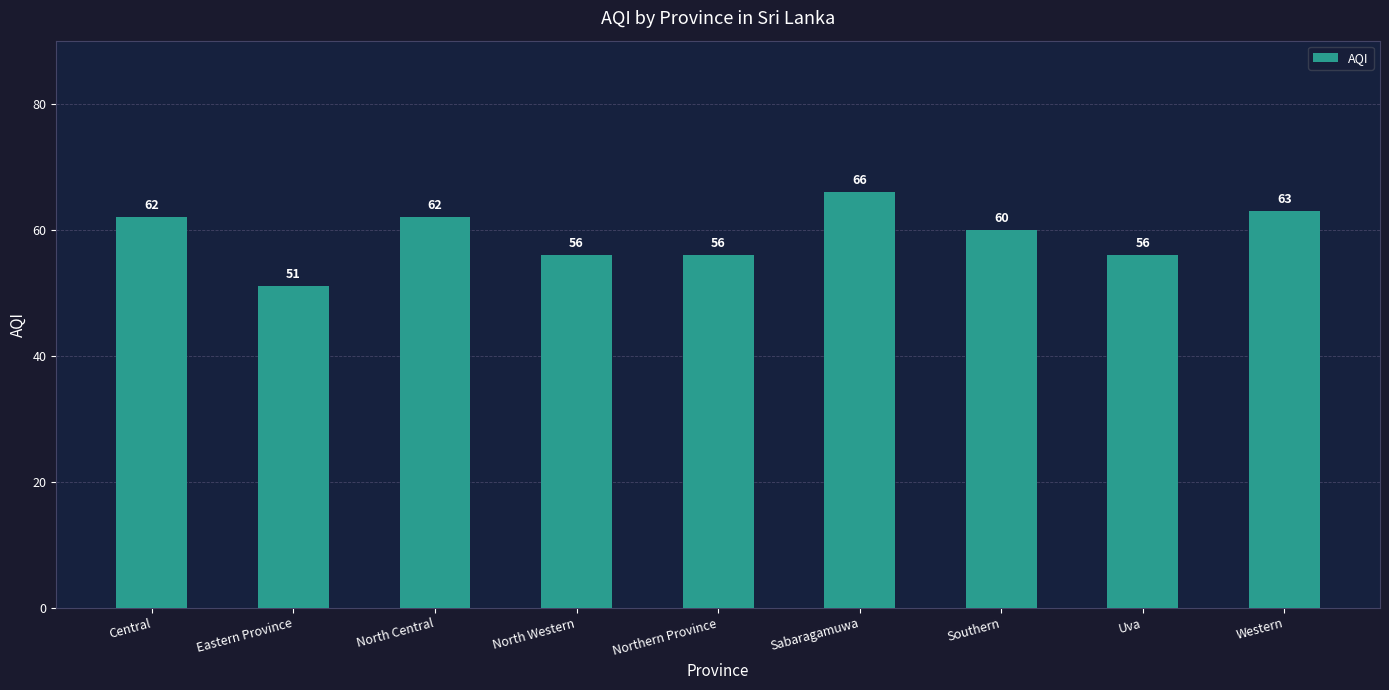

The chart shows a value of 56 at Uva. True or false?

True